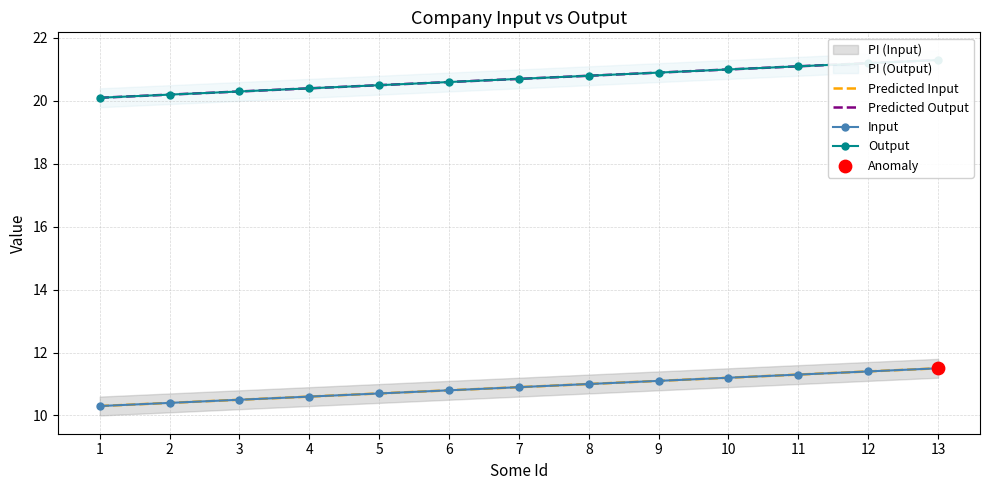

Is the value of Predicted Input at 8 greater than the value of Predicted Output at 1?

No